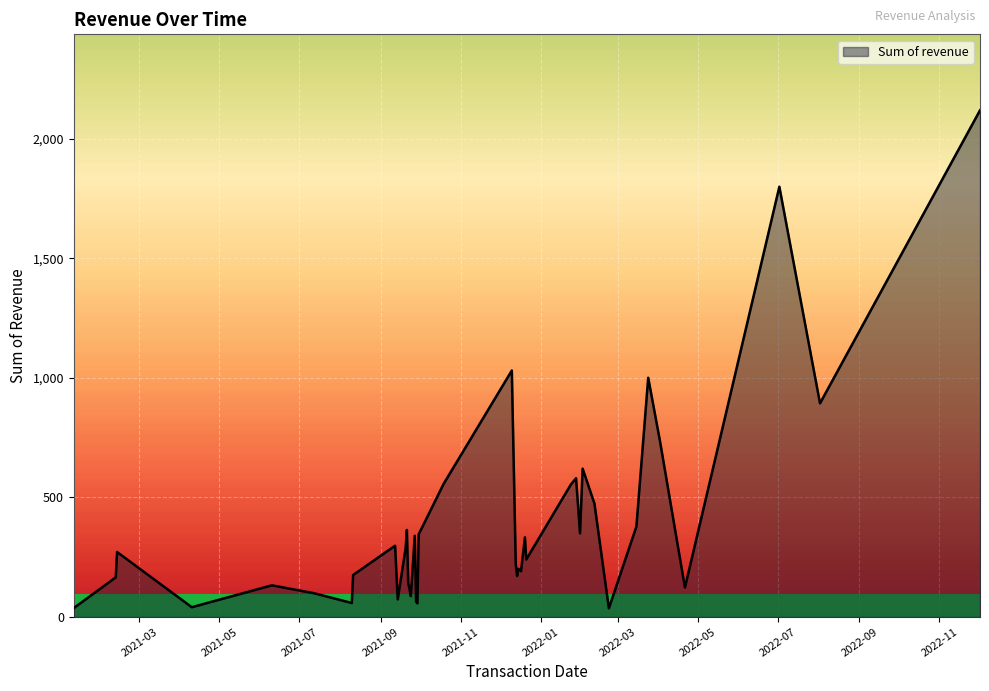

What is the average value?

393.9